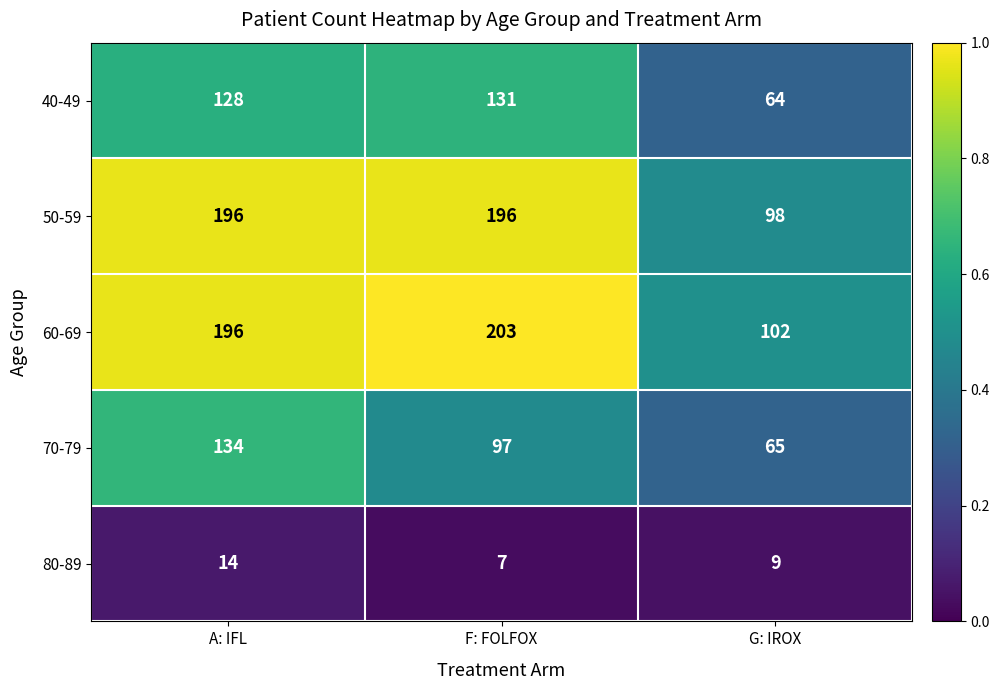

Which series has the largest total across all categories?

60-69